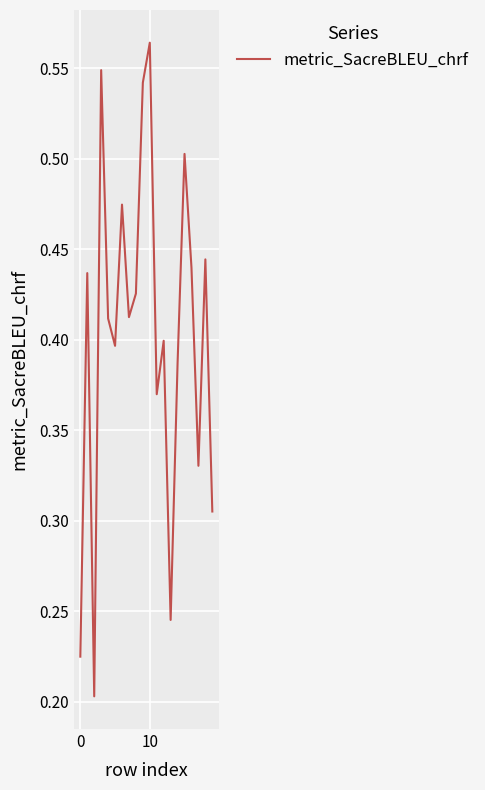

At which category does the chart reach its peak across all series?

10